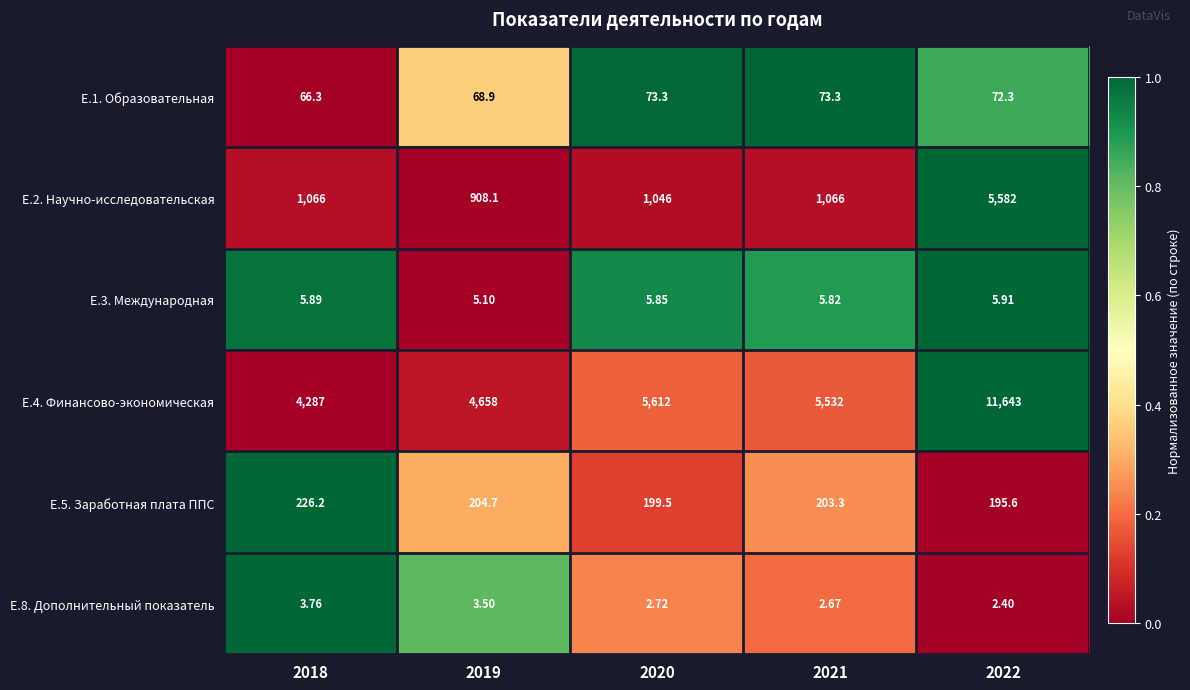

Reading left to right, what are all the values shown in this chart?

E.1. Образовательная: 2018=66.3	2019=68.9	2020=73.3	2021=73.3	2022=72.3
E.2. Научно-исследовательская: 2018=1066.0	2019=908.1	2020=1046.0	2021=1066.0	2022=5582.0
E.3. Международная: 2018=5.9	2019=5.1	2020=5.8	2021=5.8	2022=5.9
E.4. Финансово-экономическая: 2018=4287.0	2019=4658.0	2020=5612.0	2021=5532.0	2022=11643.0
E.5. Заработная плата ППС: 2018=226.2	2019=204.7	2020=199.5	2021=203.3	2022=195.6
E.8. Дополнительный показатель: 2018=3.8	2019=3.5	2020=2.7	2021=2.7	2022=2.4